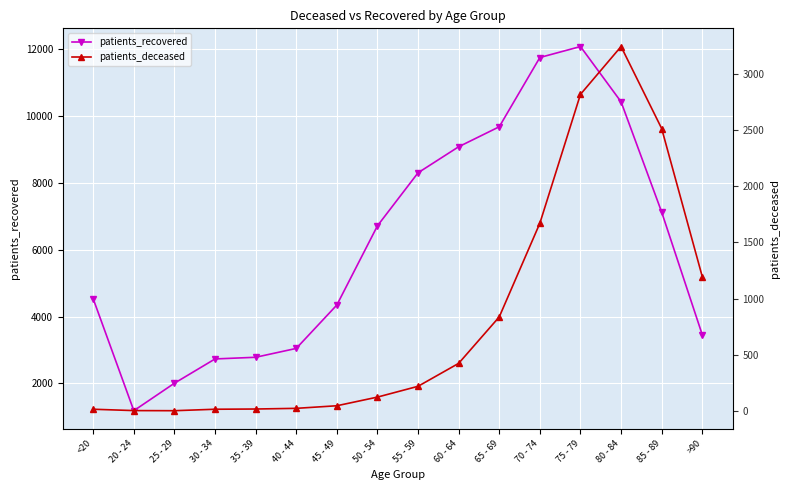

How many lines are shown in the chart?

2